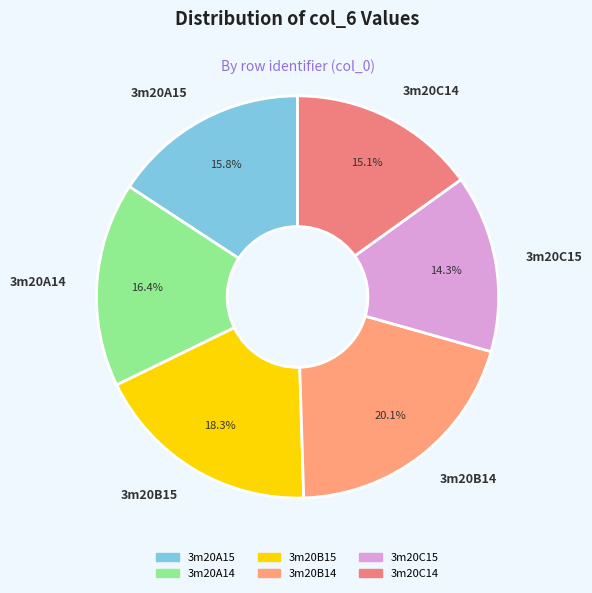

To the nearest percent, what percentage of the pie is 3m20C15?

14%